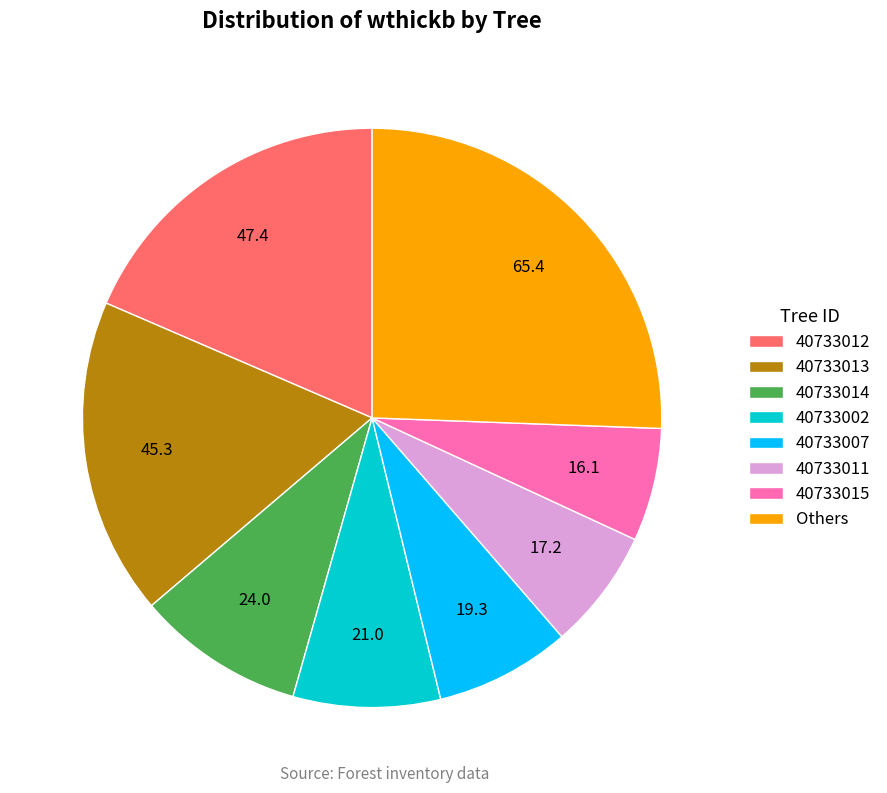

Approximately how many times larger is the value at Others compared to 40733011?

3.8